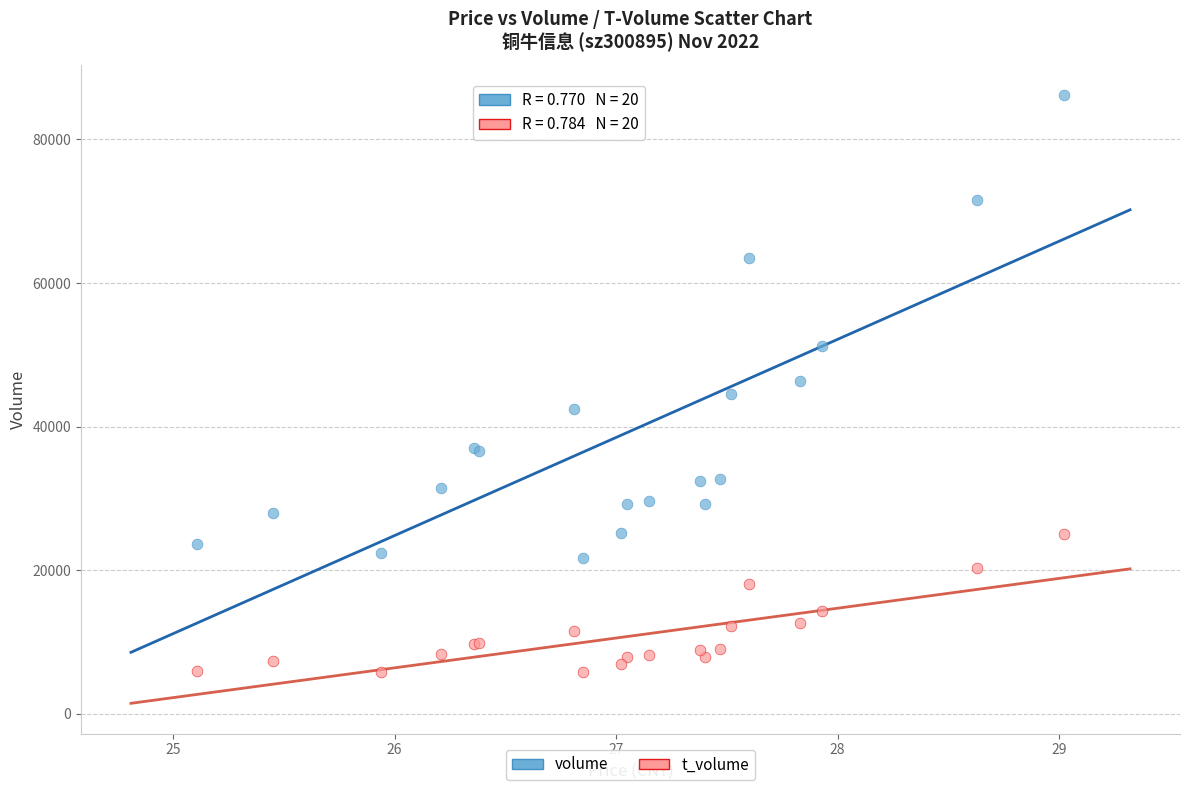

Which series contains the lowest Y value?

t_volume